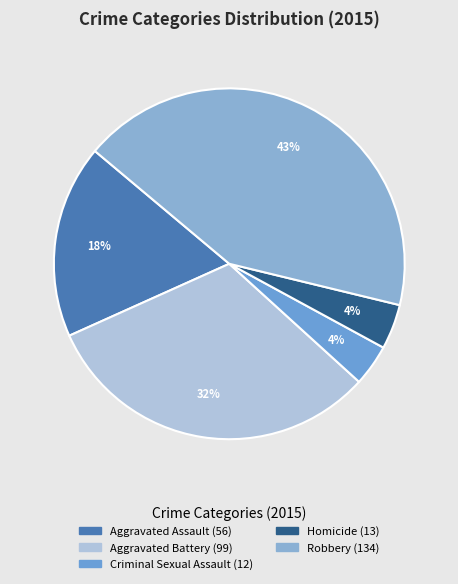

Combined, what portion of the pie is Aggravated Assault and Robbery?

60.5%